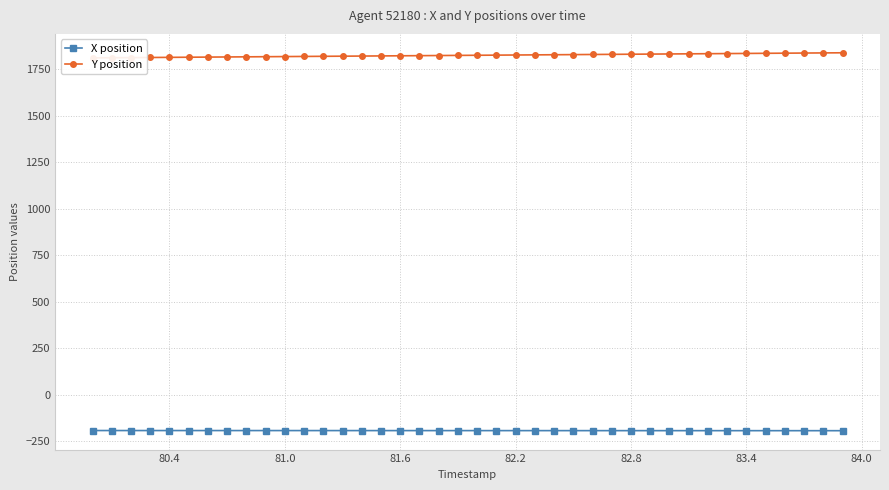

True or false: Y position and X position intersect in this chart.

False